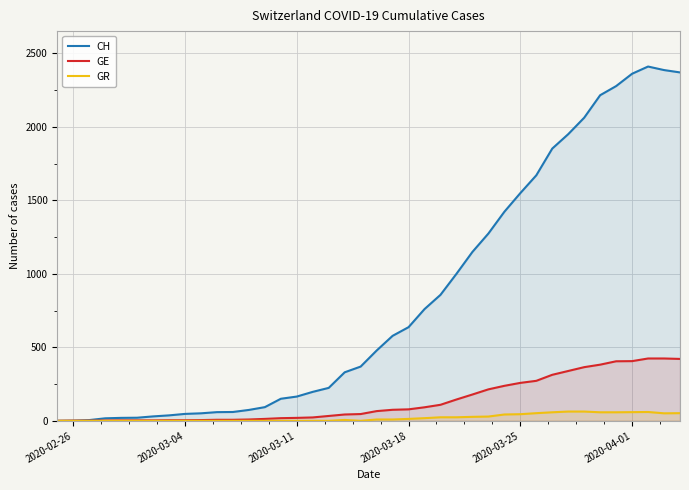

Which series has the widest spread of values?

CH